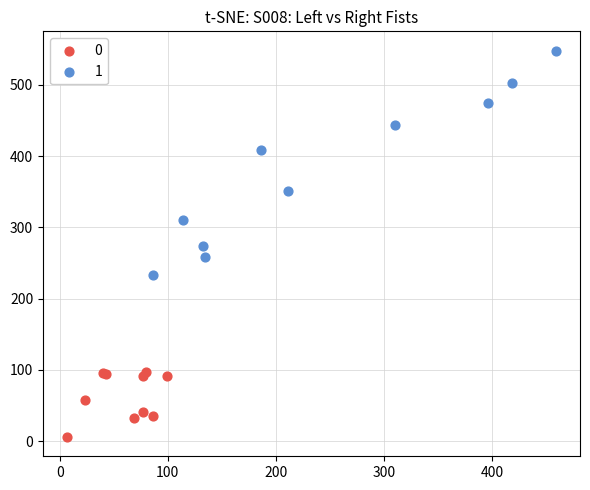

Which series reaches the minimum Y coordinate?

0